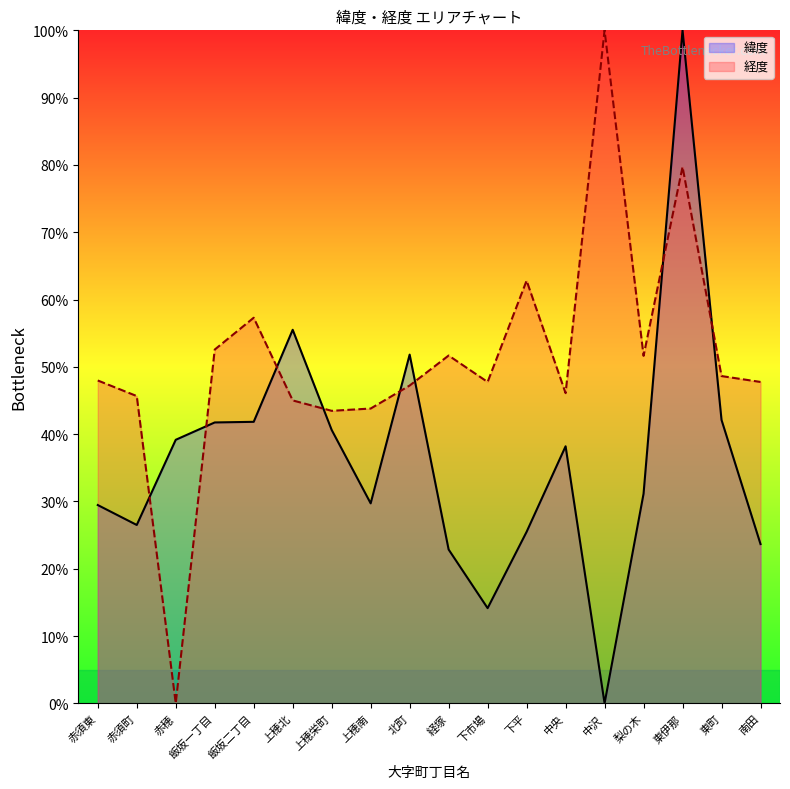

What is the difference between the 緯度 values at 飯坂二丁目 and 赤須町?

15.3